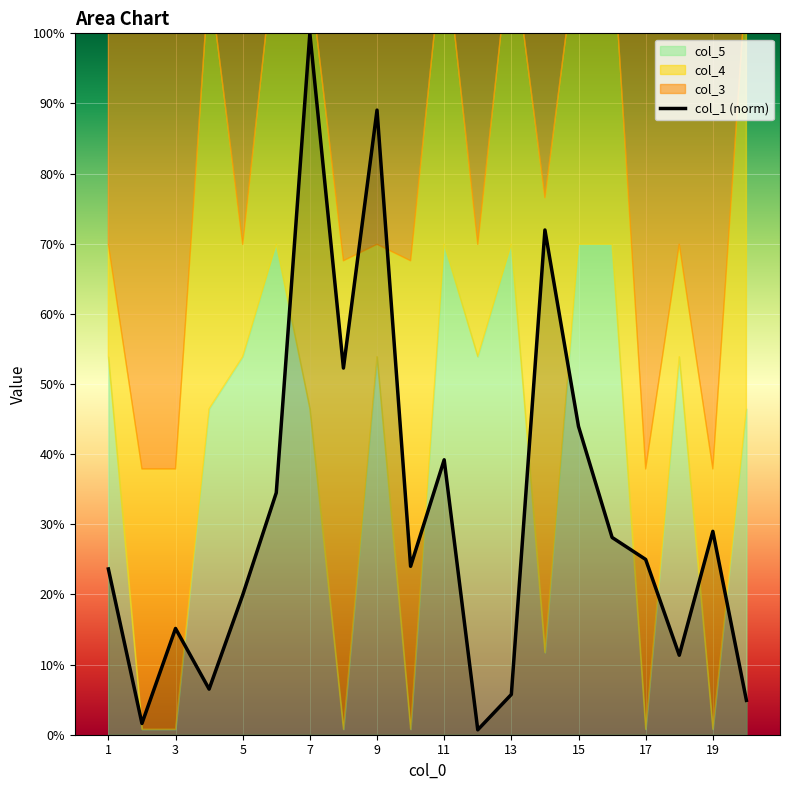

How many points are lower than both their immediate neighbors (excluding endpoints)?

6